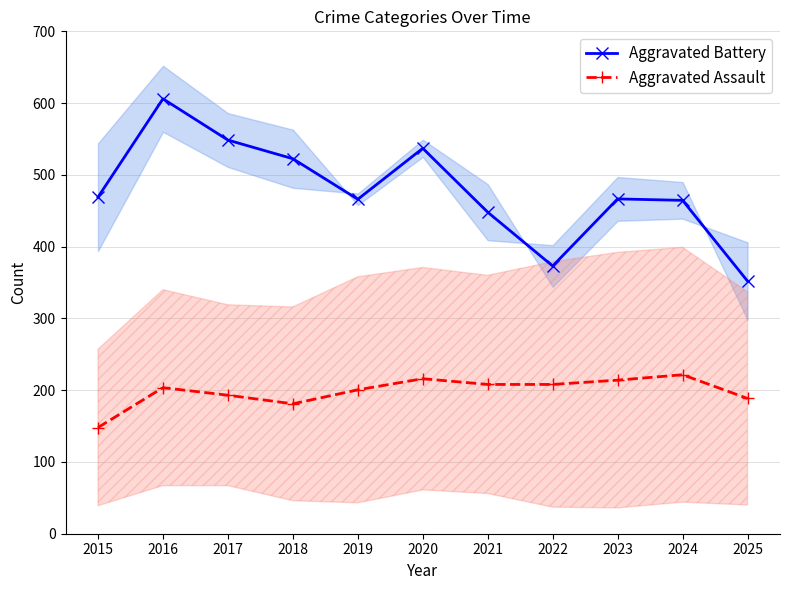

How many data points in Aggravated Assault are less than 203?

5